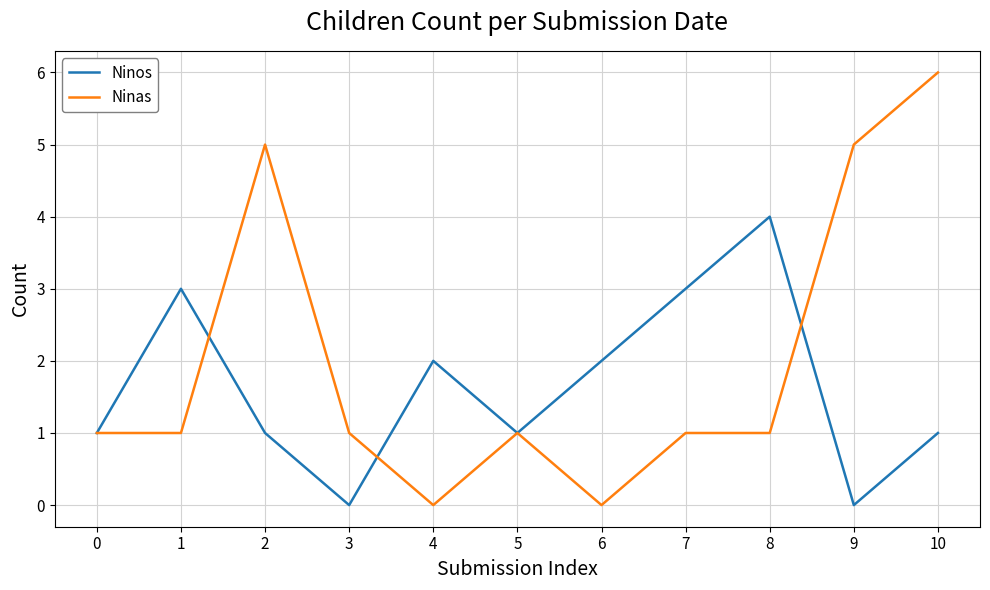

How many Ninas values are between 1 and 5?

8